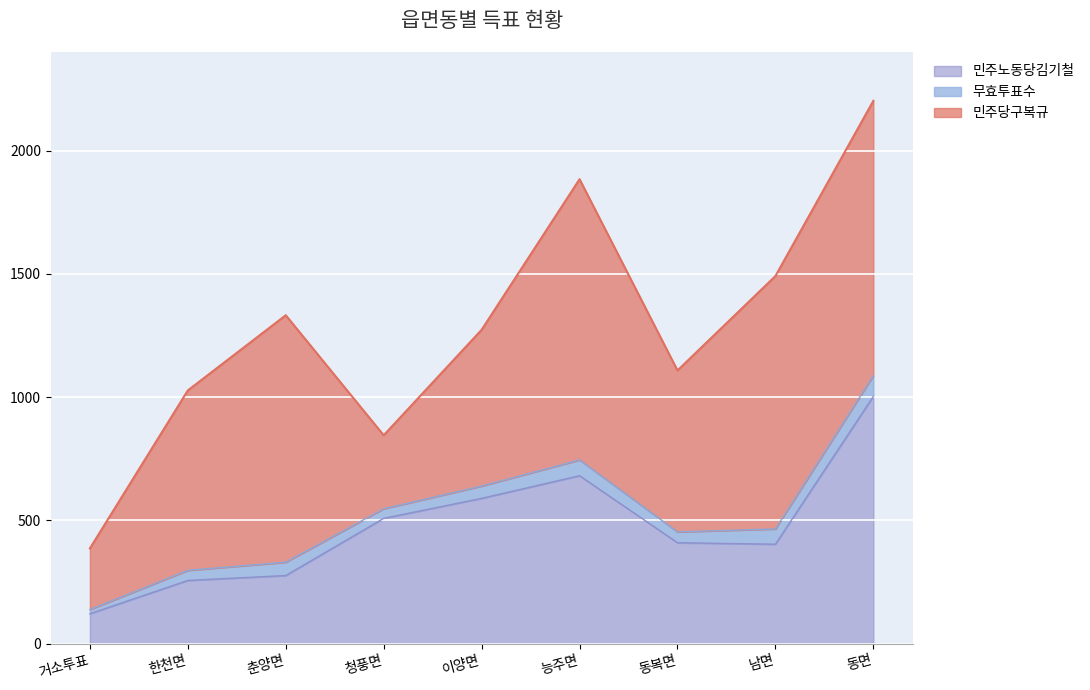

At which category is the sum across all series the highest?

동면